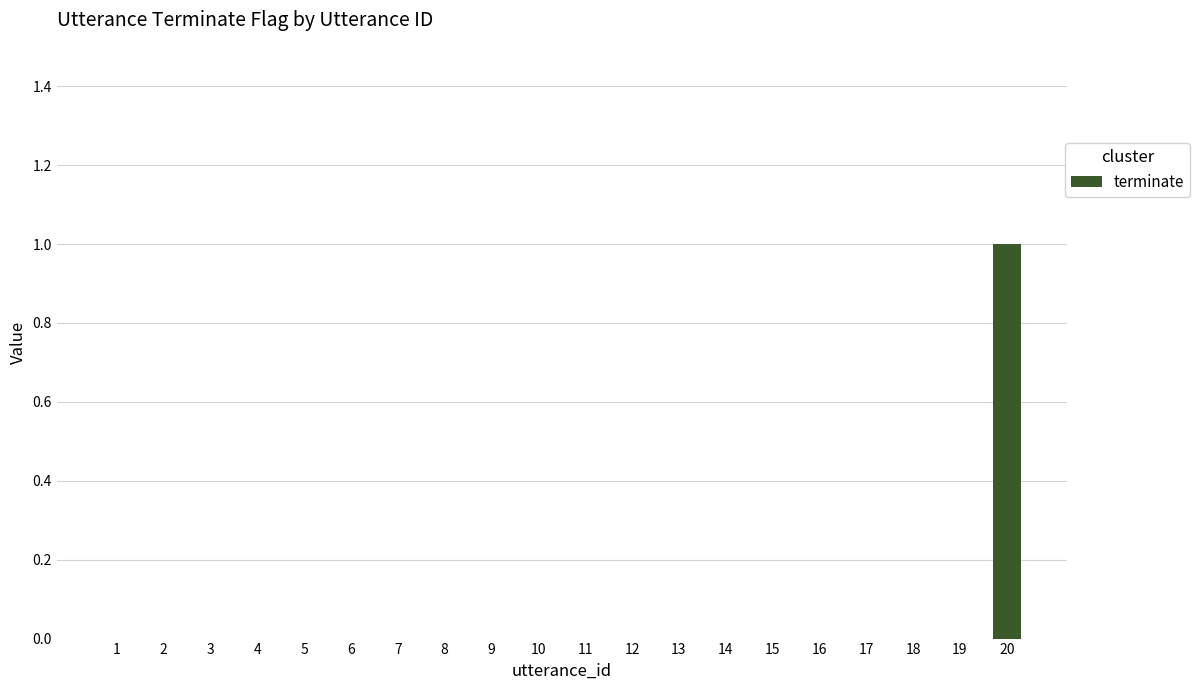

How many categories are shown in the chart?

20